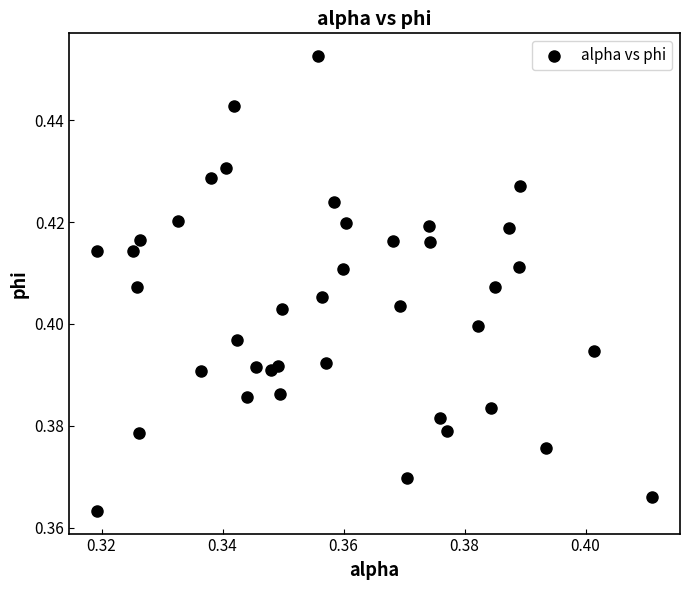

Count the number of points in this scatter plot.

40